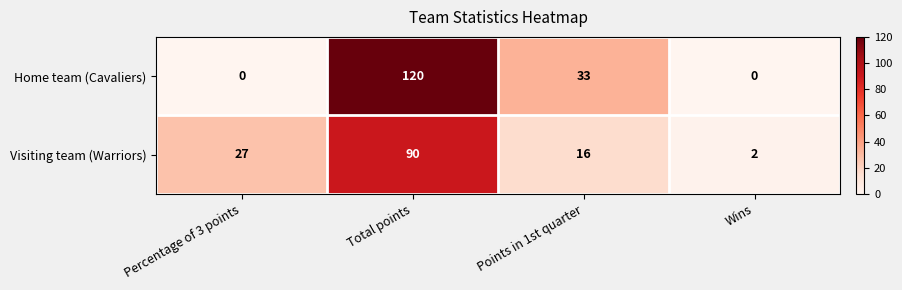

Is it true that Home team (Cavaliers) equals 48 at Points in 1st quarter?

False